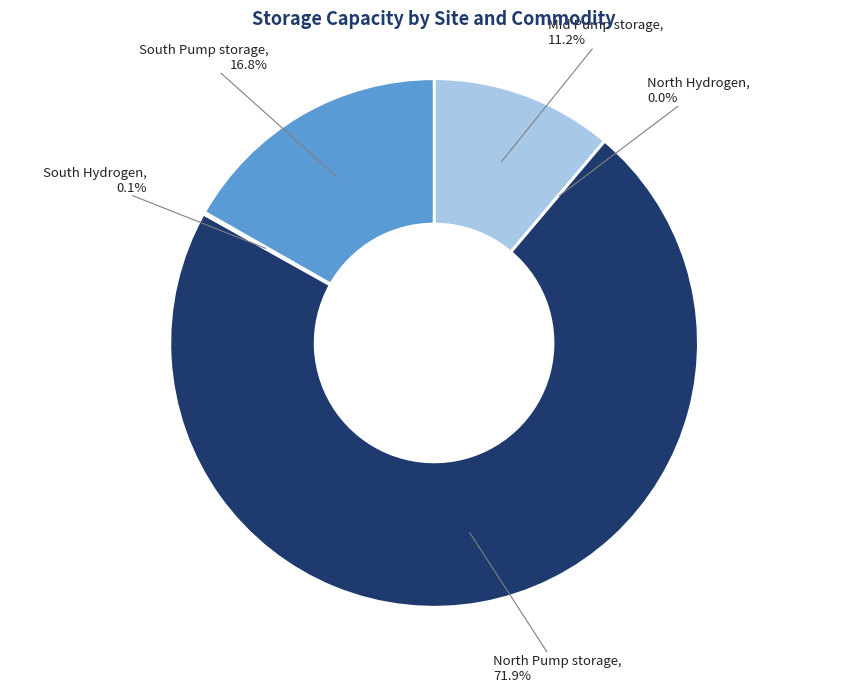

Is there any slice that represents more than half of the pie?

Yes